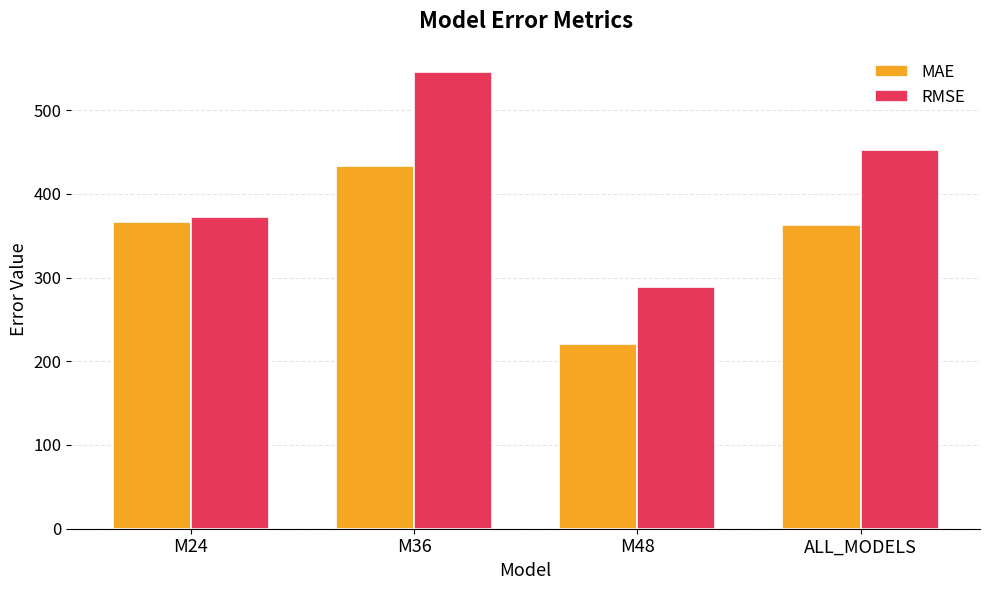

What is the sum of all RMSE values?

1658.7